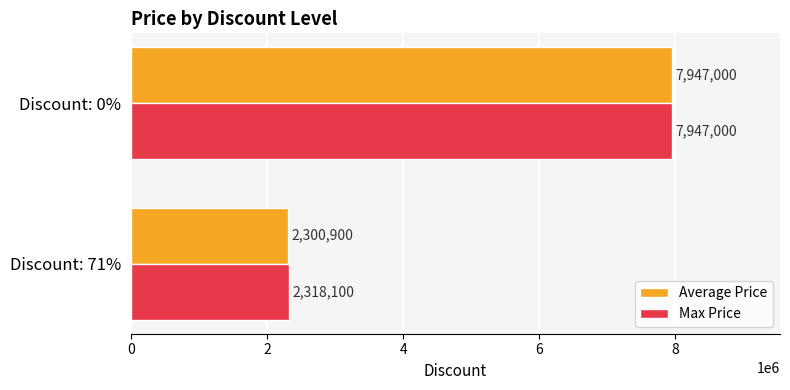

Which category has the highest value in the Max Price series?

Discount: 0%